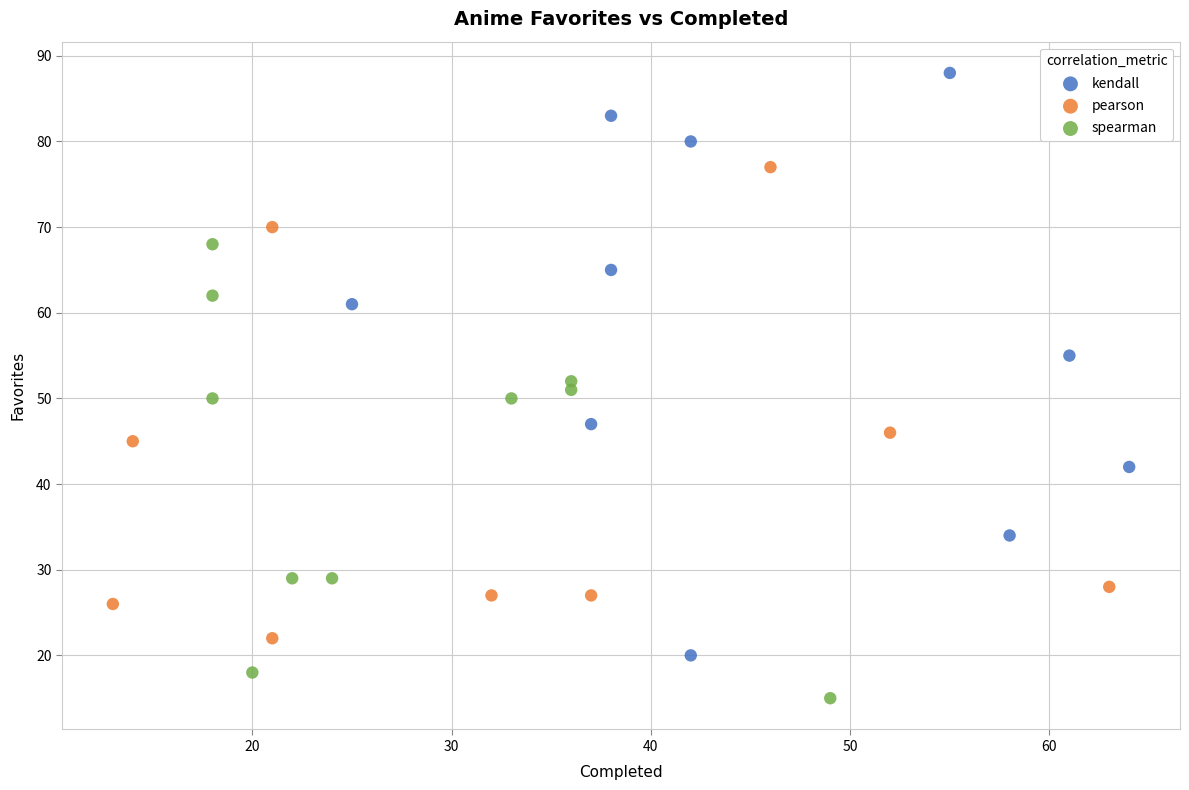

Which series has the largest Y range (max minus min)?

kendall